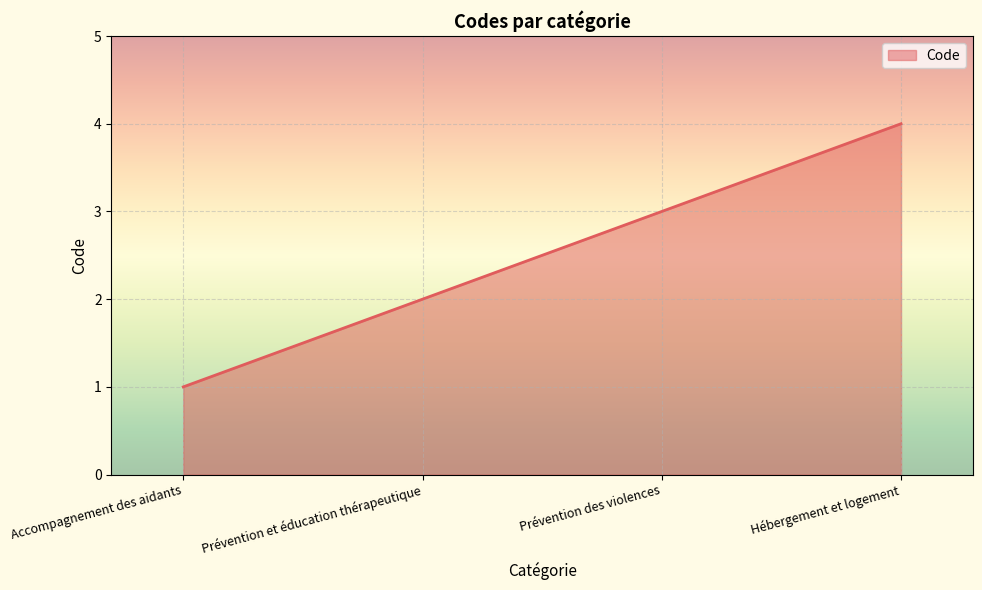

Reading left to right, extract all data points from this chart.

1	2	3	4